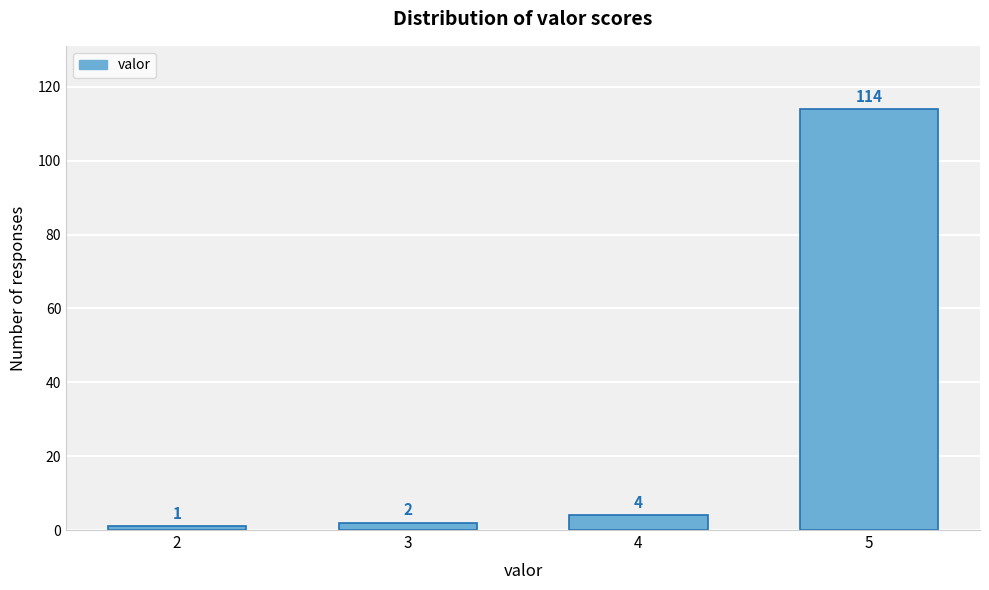

Reading left to right, extract all data points from this chart.

1	2	4	114